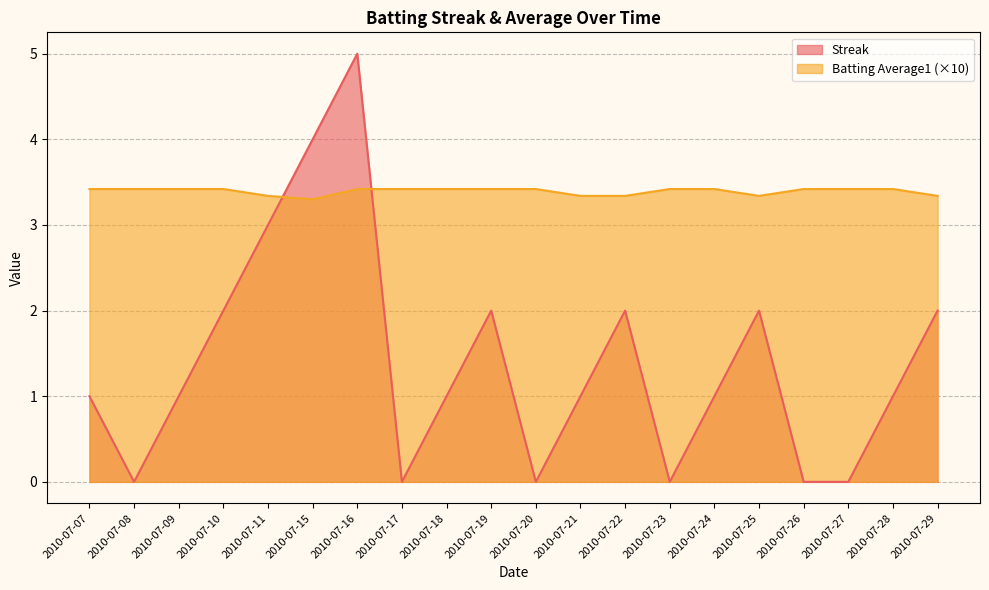

Reading right to left, extract all data points from this chart.

Streak: 2010-07-29=2.0	2010-07-28=1.0	2010-07-27=0.0	2010-07-26=0.0	2010-07-25=2.0	2010-07-24=1.0	2010-07-23=0.0	2010-07-22=2.0	2010-07-21=1.0	2010-07-20=0.0	2010-07-19=2.0	2010-07-18=1.0	2010-07-17=0.0	2010-07-16=5.0	2010-07-15=4.0	2010-07-11=3.0	2010-07-10=2.0	2010-07-09=1.0	2010-07-08=0.0	2010-07-07=1.0
Batting Average1: 2010-07-29=3.3	2010-07-28=3.4	2010-07-27=3.4	2010-07-26=3.4	2010-07-25=3.3	2010-07-24=3.4	2010-07-23=3.4	2010-07-22=3.3	2010-07-21=3.3	2010-07-20=3.4	2010-07-19=3.4	2010-07-18=3.4	2010-07-17=3.4	2010-07-16=3.4	2010-07-15=3.3	2010-07-11=3.3	2010-07-10=3.4	2010-07-09=3.4	2010-07-08=3.4	2010-07-07=3.4